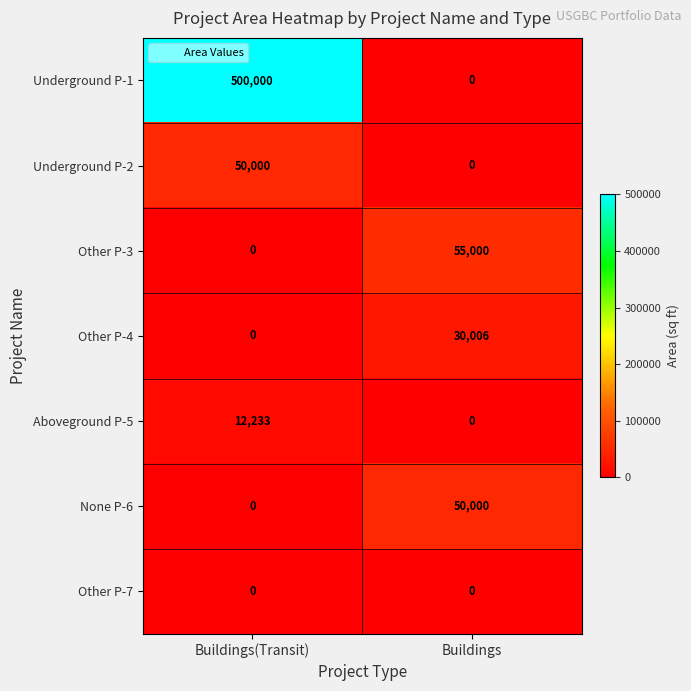

Which category has the highest value in the Other P-4 series?

Buildings